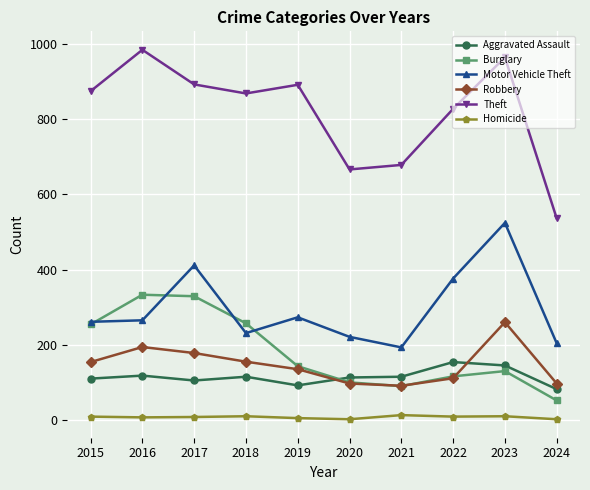

Rank the series by their maximum value, from highest to lowest.

Theft, Motor Vehicle Theft, Burglary, Robbery, Aggravated Assault, Homicide